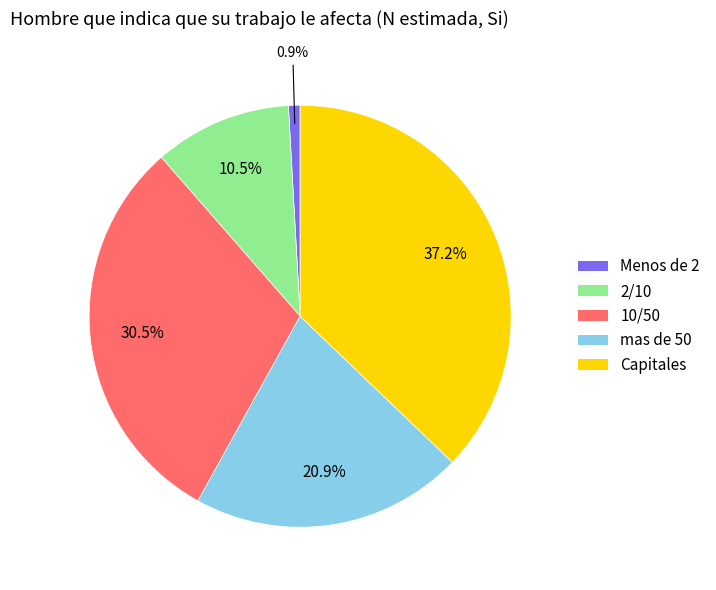

Does any single category account for the majority?

No